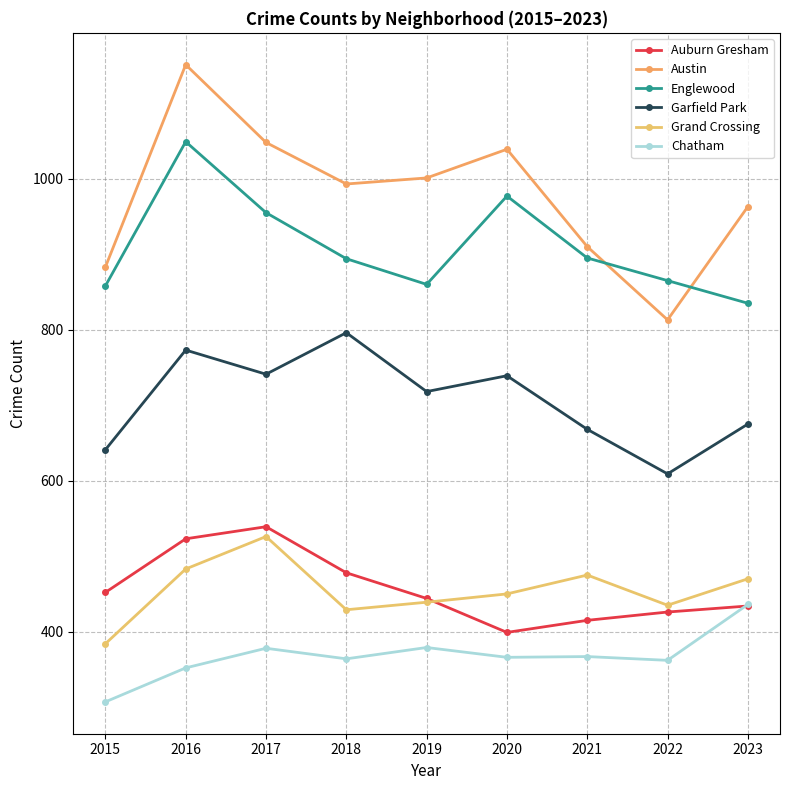

In Austin, how many points are lower than both neighbors (excluding endpoints)?

2